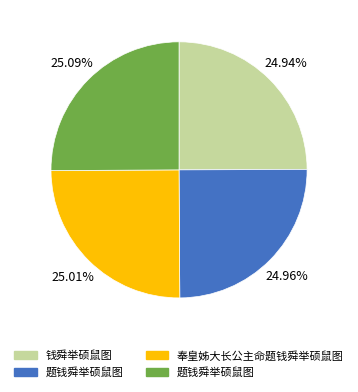

Does any single category account for the majority?

No